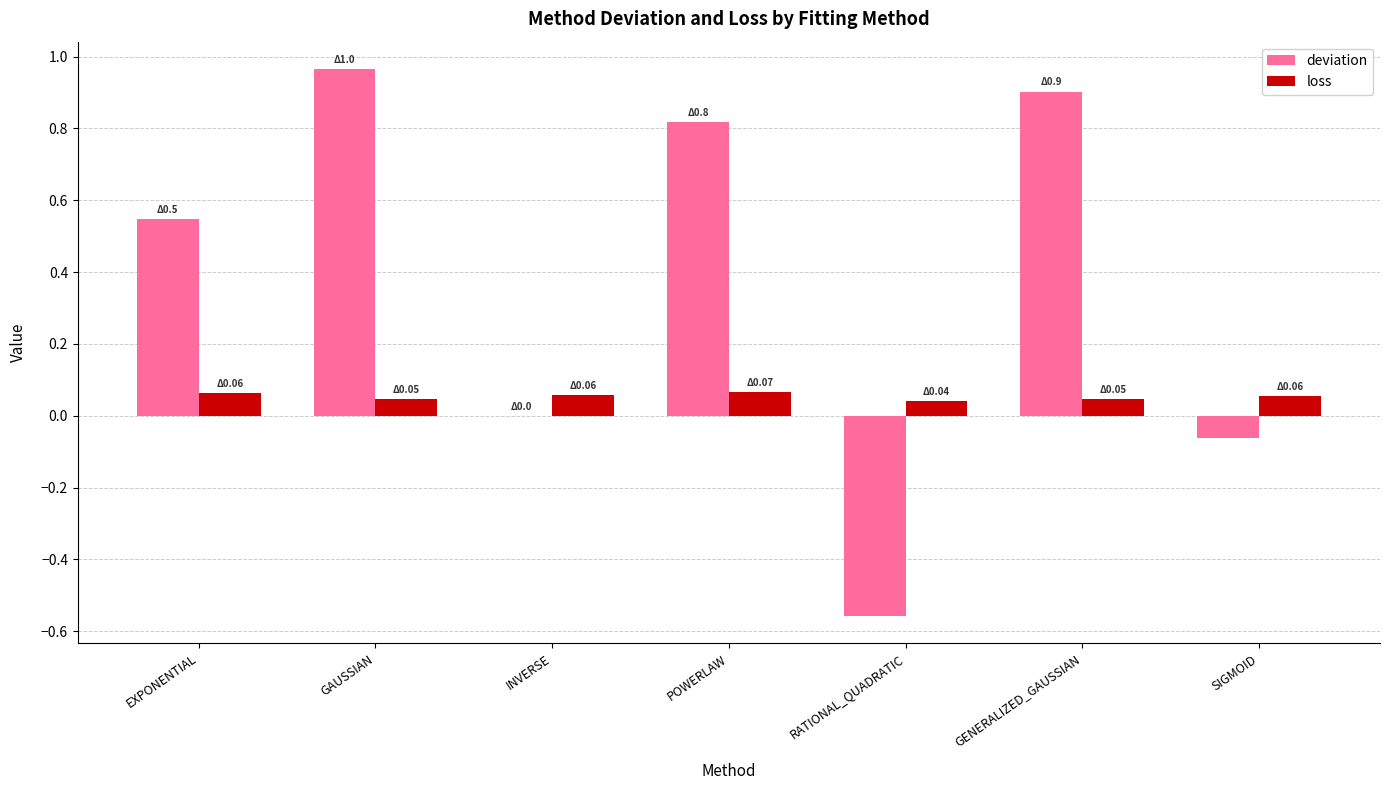

What are all the series names shown in the legend?

deviation, loss